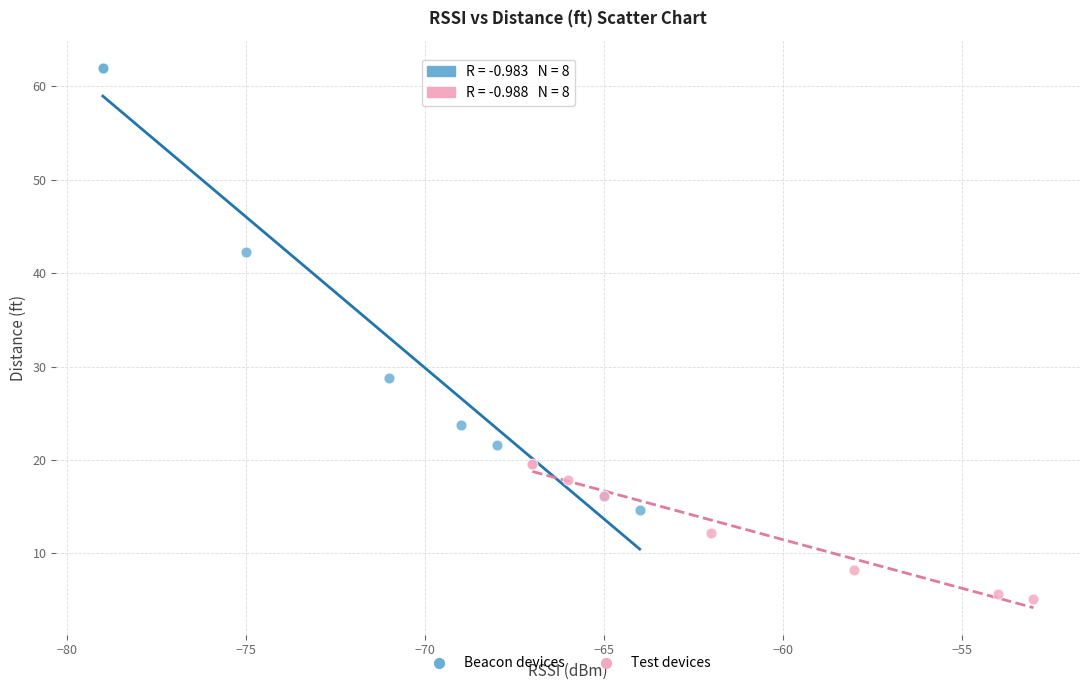

Which series has the widest spread of Y values?

Beacon devices